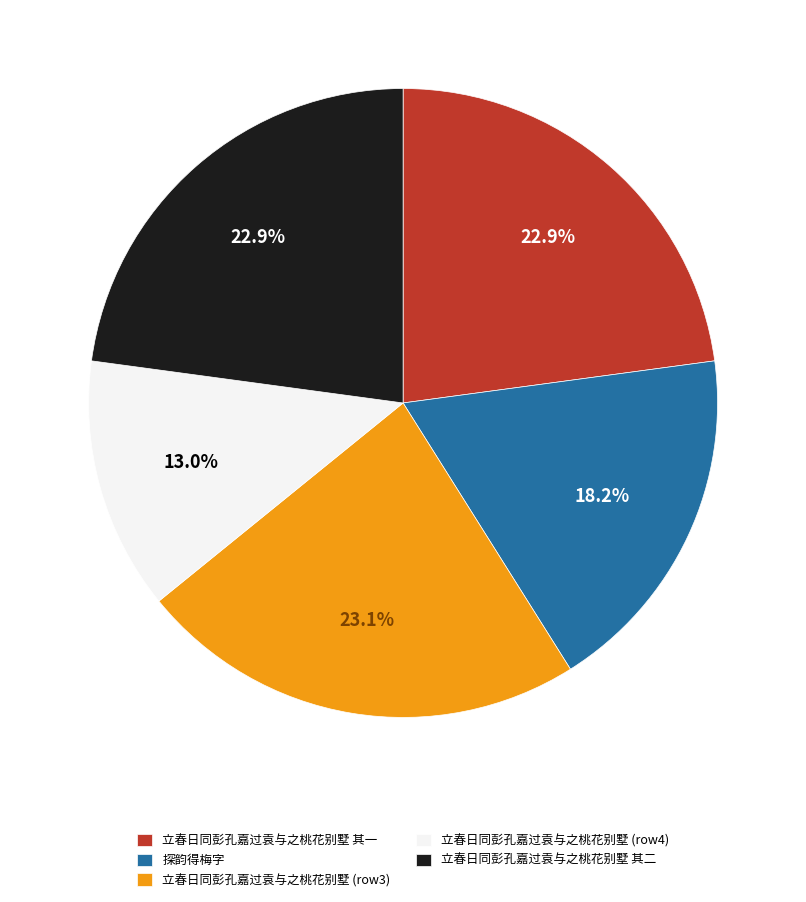

To the nearest percent, what percentage of the pie is 立春日同彭孔嘉过袁与之桃花别墅 其一?

23%